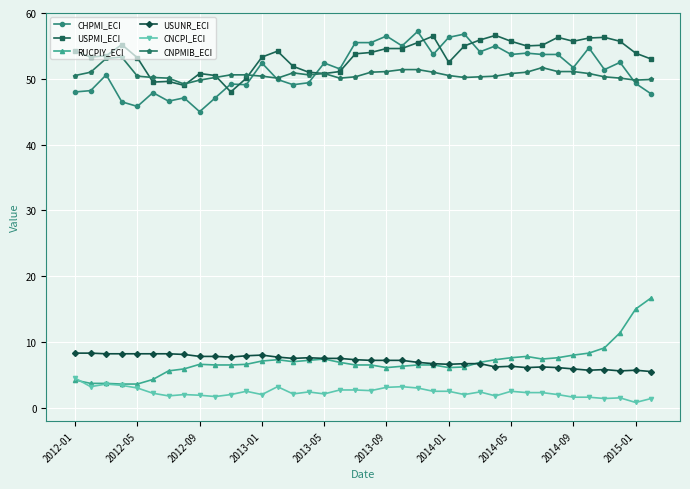

What is the highest value of the USPMI_ECI series?

56.6